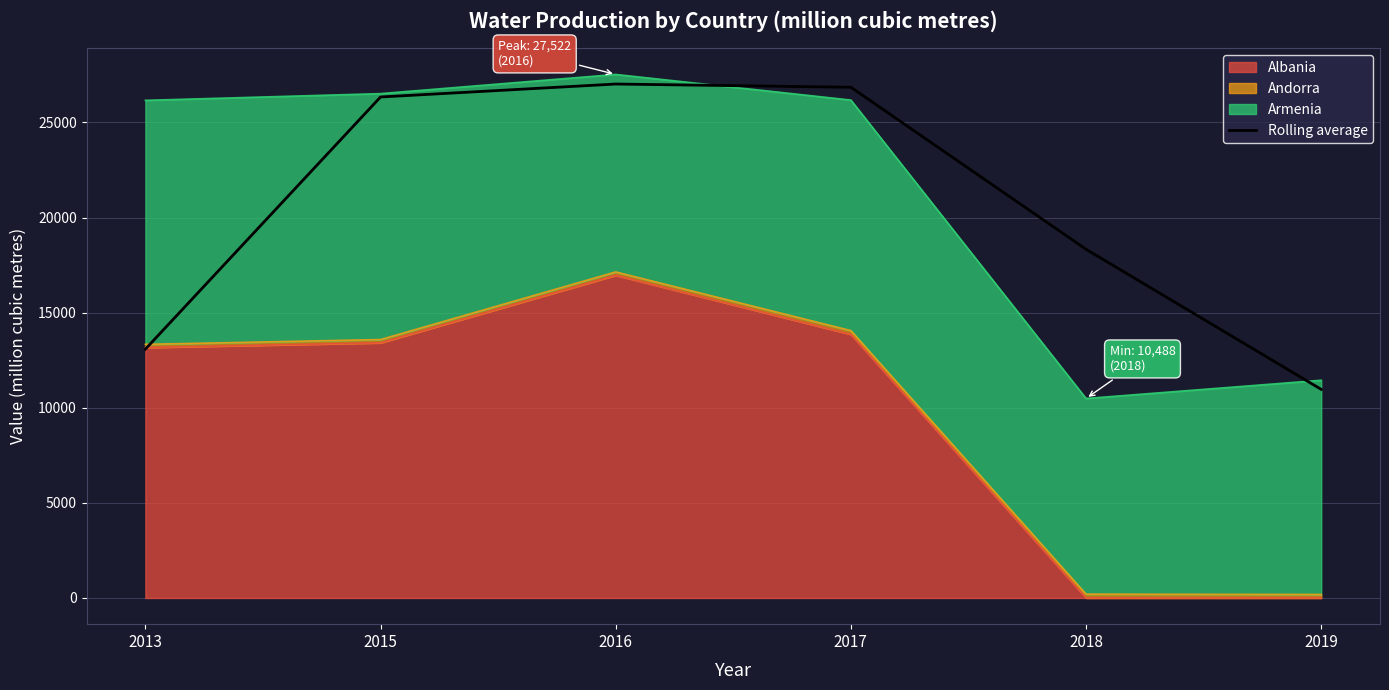

Which category has the highest value across all series?

2016